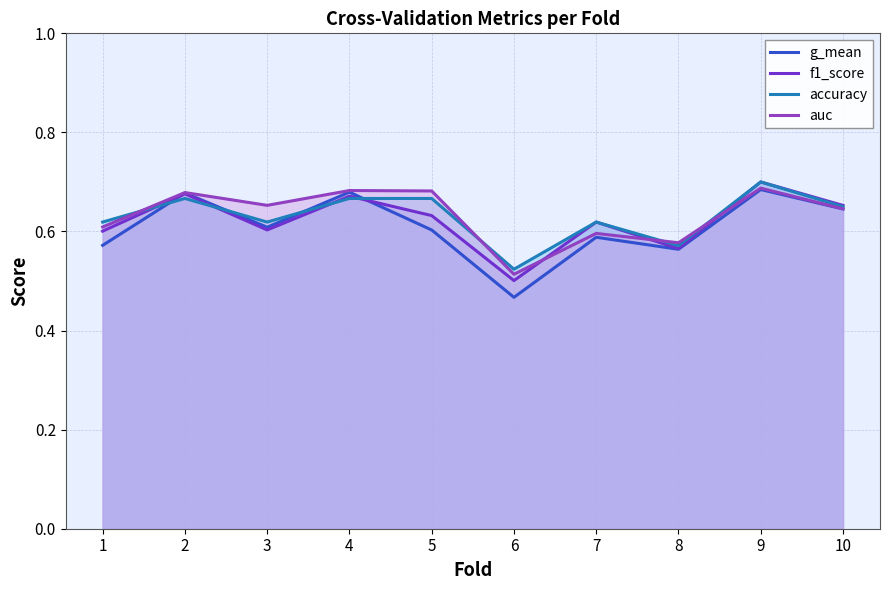

Does the chart have visible grid lines?

Yes